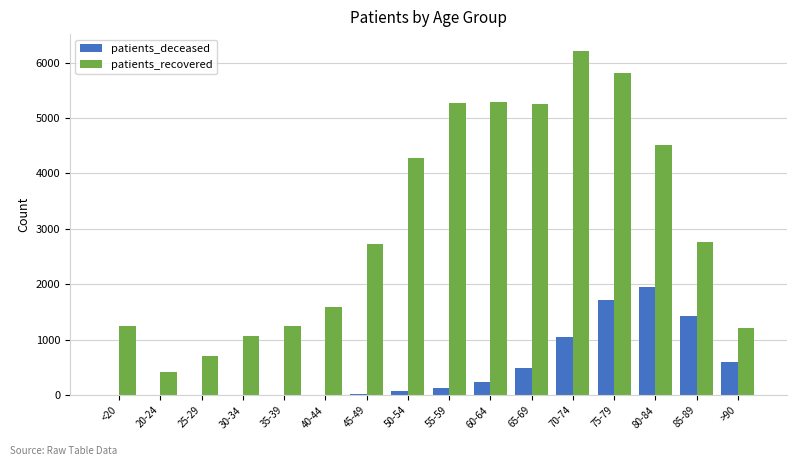

Is the value of patients_recovered at 65-69 greater than the value of patients_deceased at 20-24?

Yes